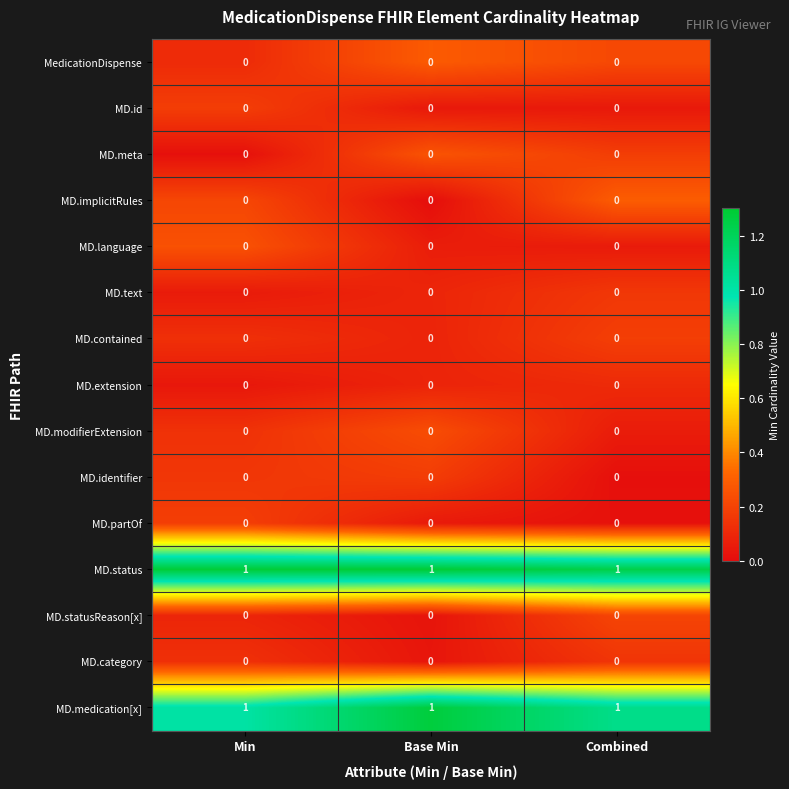

At how many categories does at least one series exceed 0?

3